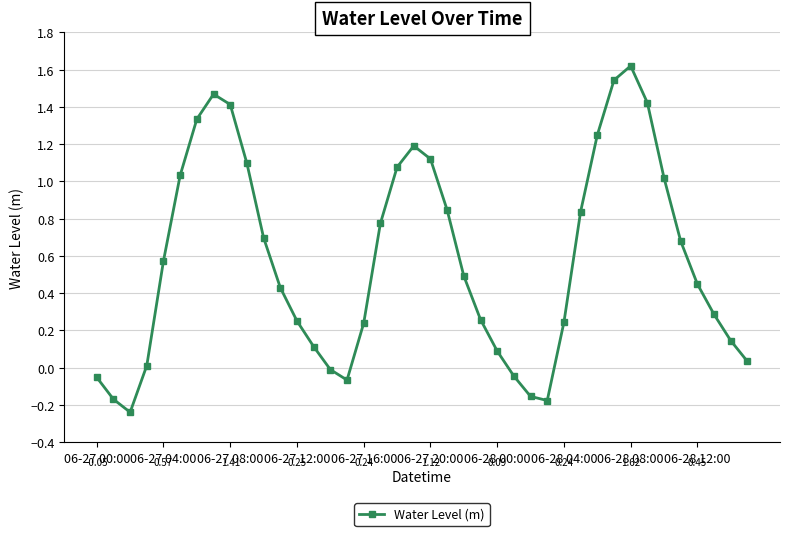

How many values exceed 0?

32